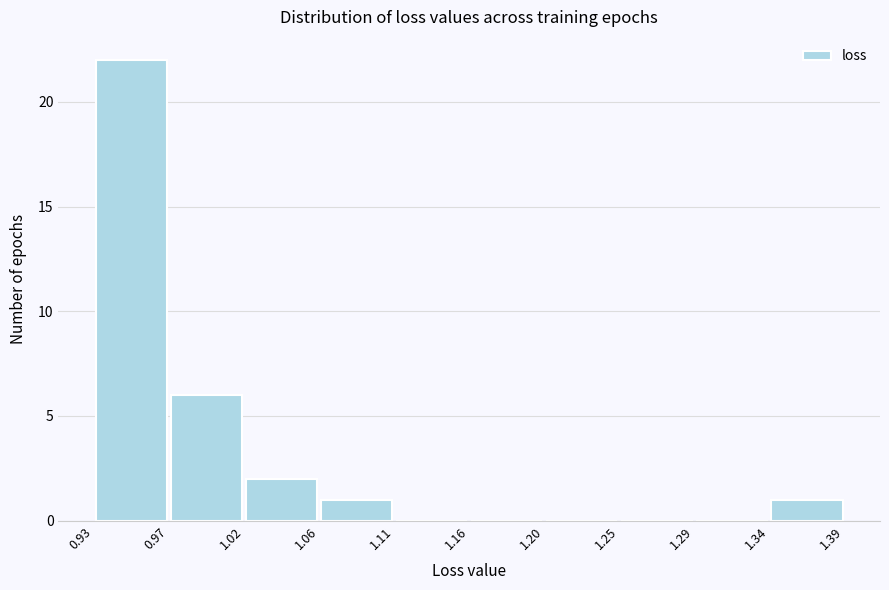

Reading left to right, transcribe this chart: for each bar, give the range it covers on the x-axis and its height. The values are not printed on the chart, so give them approximately, as read against the axis.

0.93 to 0.97: 22
0.97 to 1.02: 6
1.02 to 1.06: 2
1.06 to 1.11: 1
1.11 to 1.16: 0
1.16 to 1.20: 0
1.20 to 1.25: 0
1.25 to 1.29: 0
1.29 to 1.34: 0
1.34 to 1.39: 1